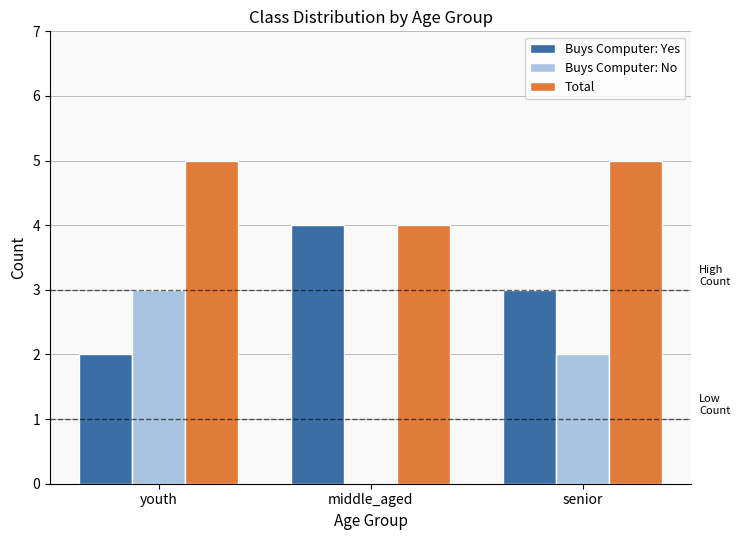

Between middle_aged and senior, which series saw the biggest shift?

Buys Computer: No